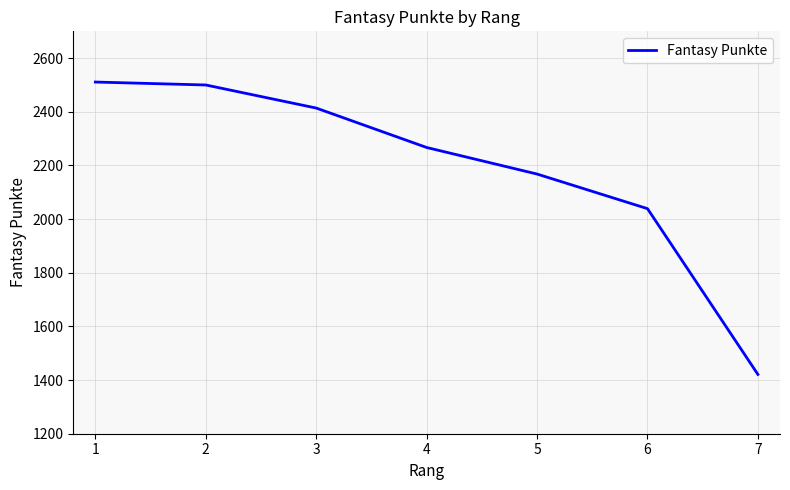

Count the number of data series in this chart.

1